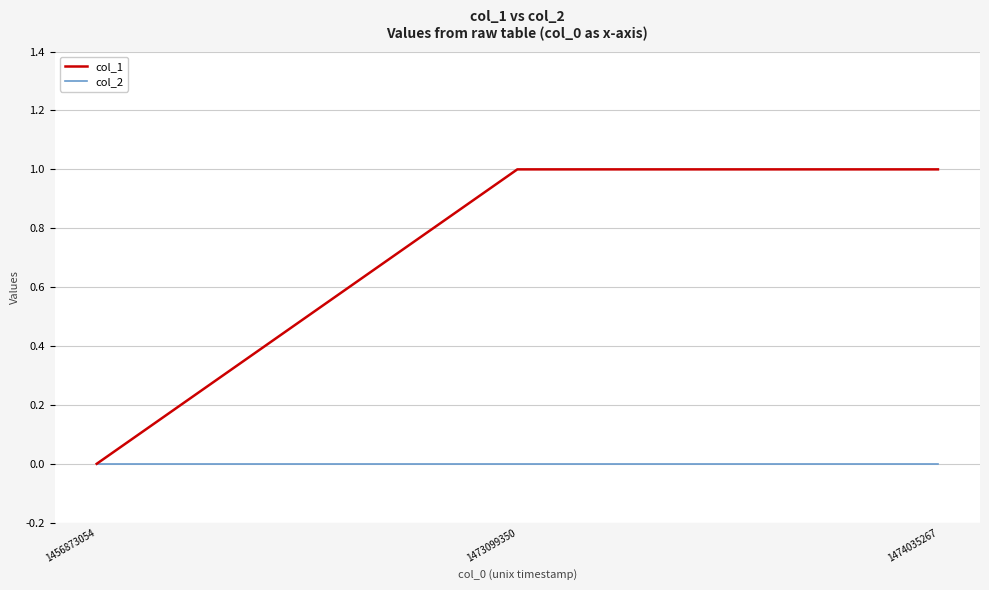

At 1474035267, list the series in order from smallest to largest.

col_2, col_1